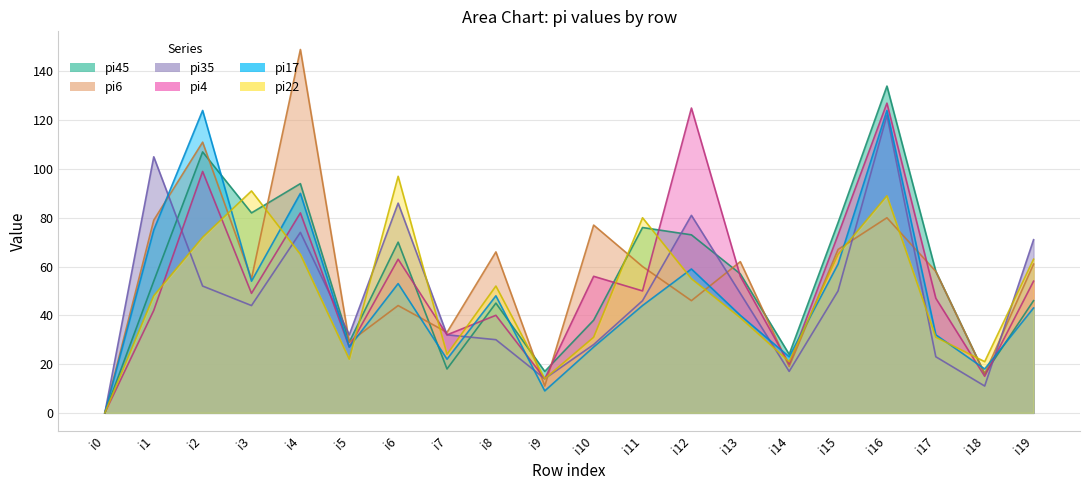

How many lines are shown in the chart?

6